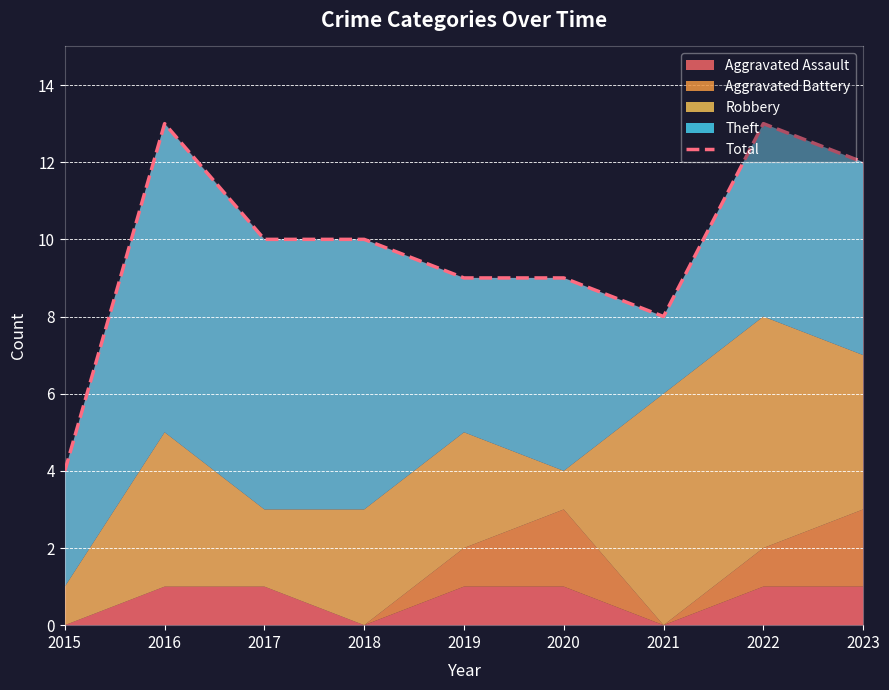

What is the difference between the values at 2020 and 2017?

1